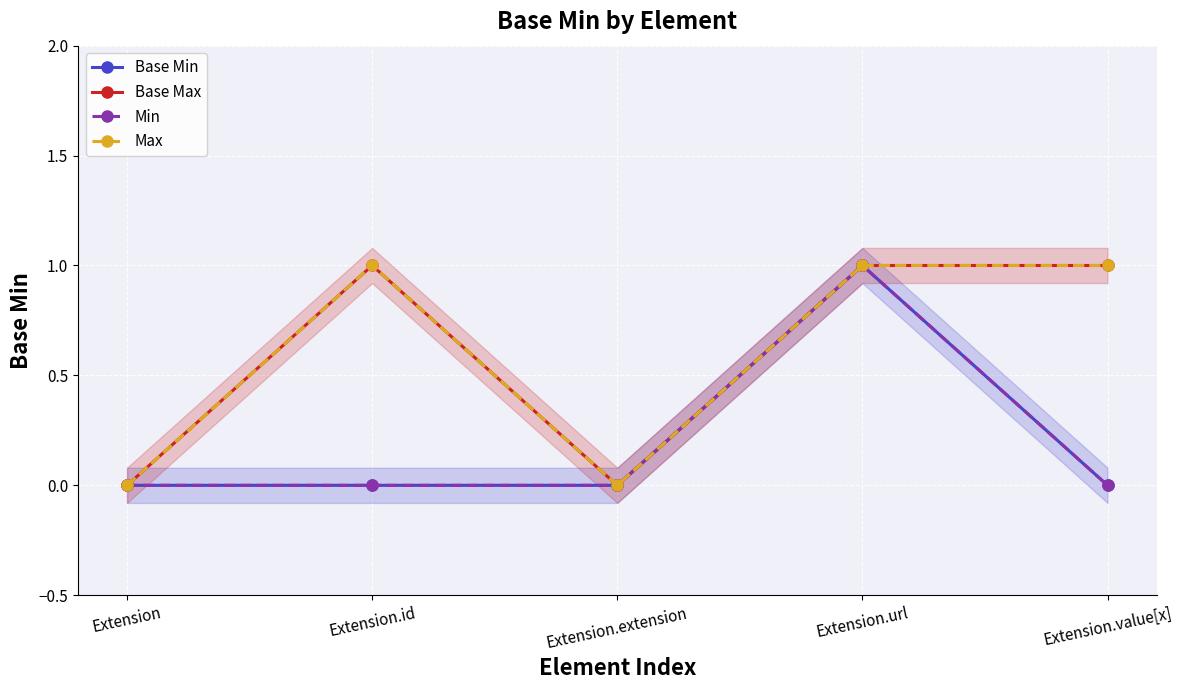

Does the chart display data point markers on the line(s)?

Yes